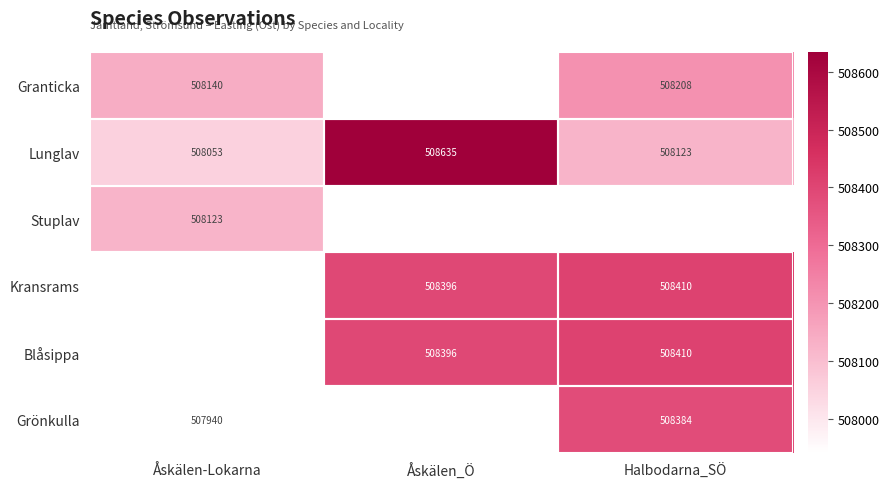

Between Åskälen_Ö and Åskälen-Lokarna, which is larger?

Åskälen-Lokarna